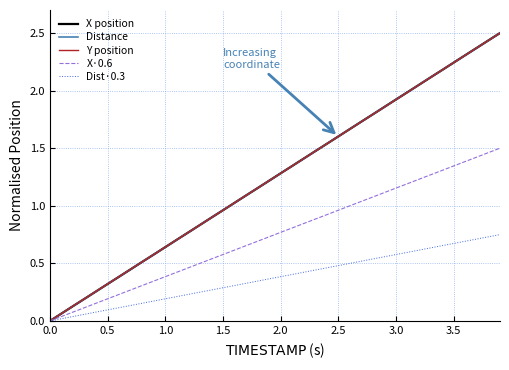

What is the maximum value for Distance?

2.5